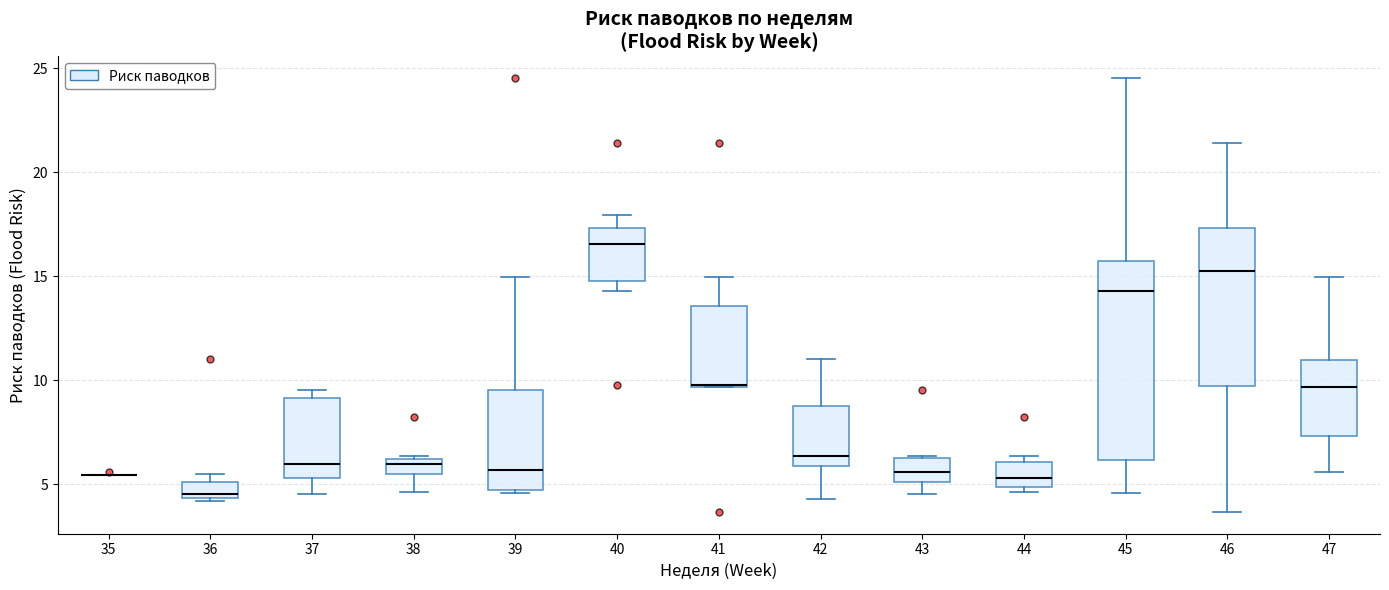

Comparing the boxes themselves (not the whiskers), which one is the tallest?

45